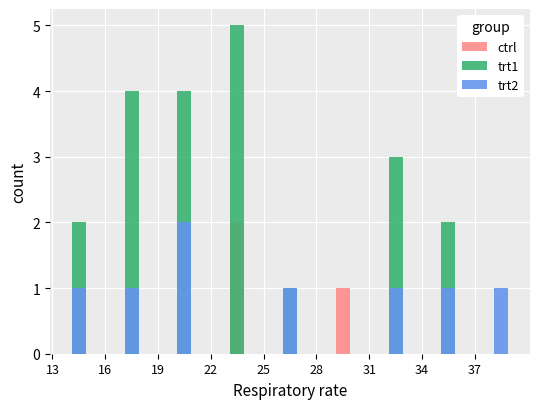

What are all the series names shown in the legend?

ctrl, trt1, trt2